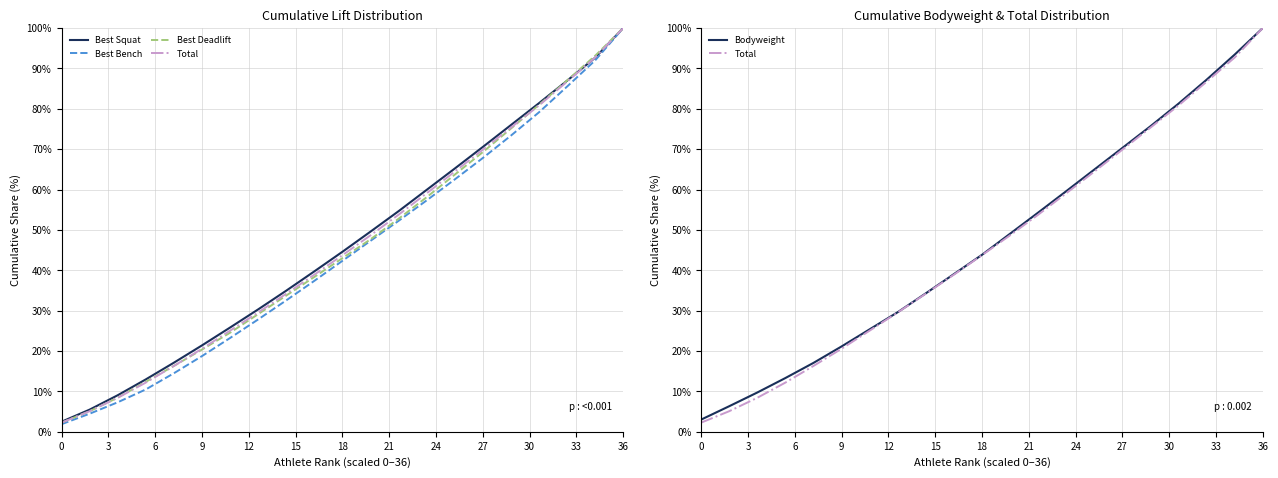

Which series has the widest spread of values?

Best Bench